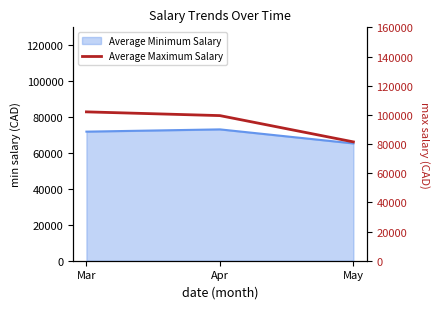

Which label corresponds to the largest value in the chart?

Mar